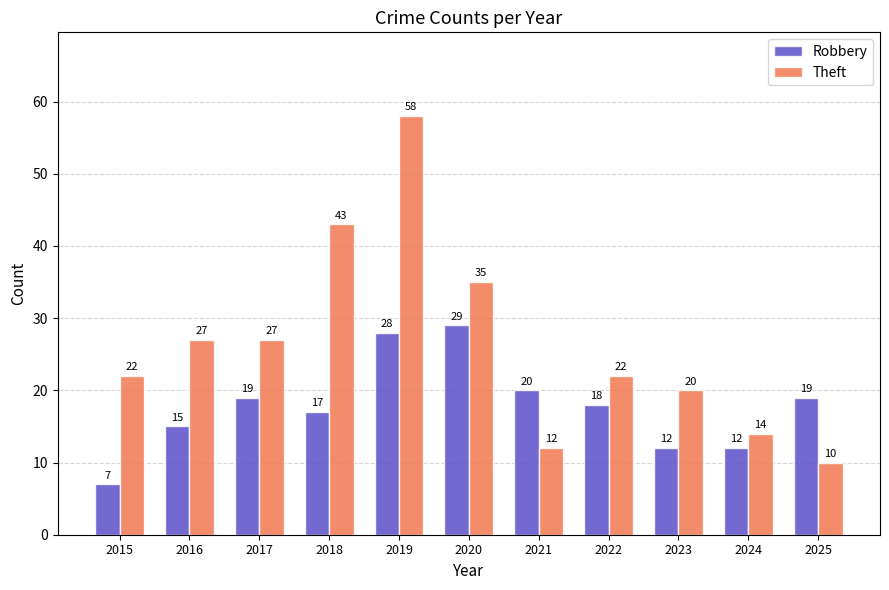

Reading left to right, transcribe all the data shown in this chart.

Robbery: 7	15	19	17	28	29	20	18	12	12	19
Theft: 22	27	27	43	58	35	12	22	20	14	10